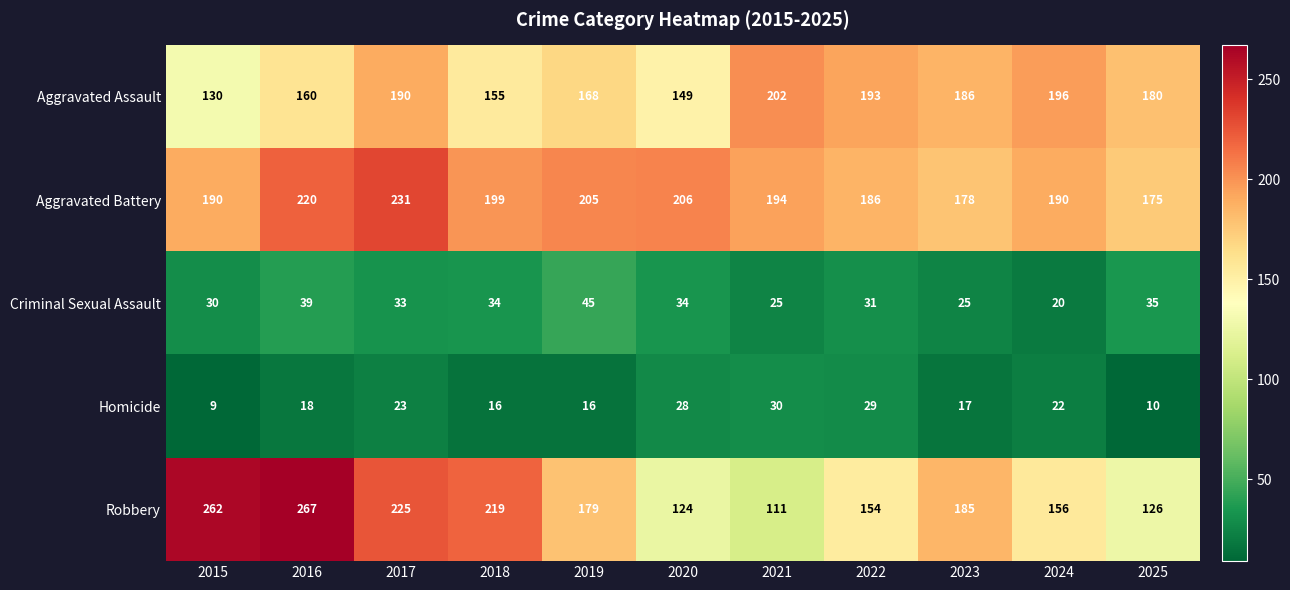

Rank the series at 2019 from highest to lowest value.

Aggravated Battery, Robbery, Aggravated Assault, Criminal Sexual Assault, Homicide